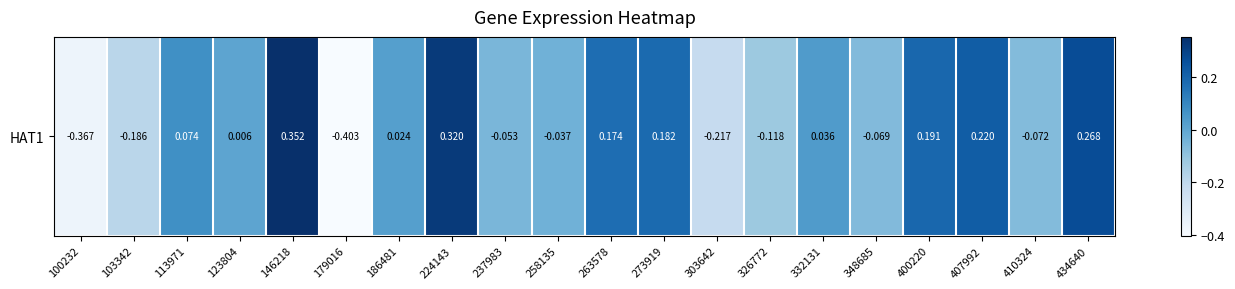

True or false: the data shows 0.0 at 123804.

False